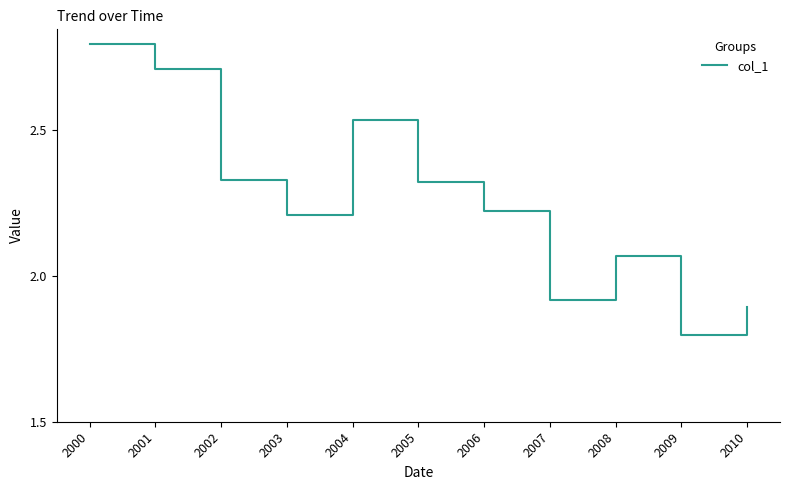

What is the change in value from 2003 to 2007?

-0.3